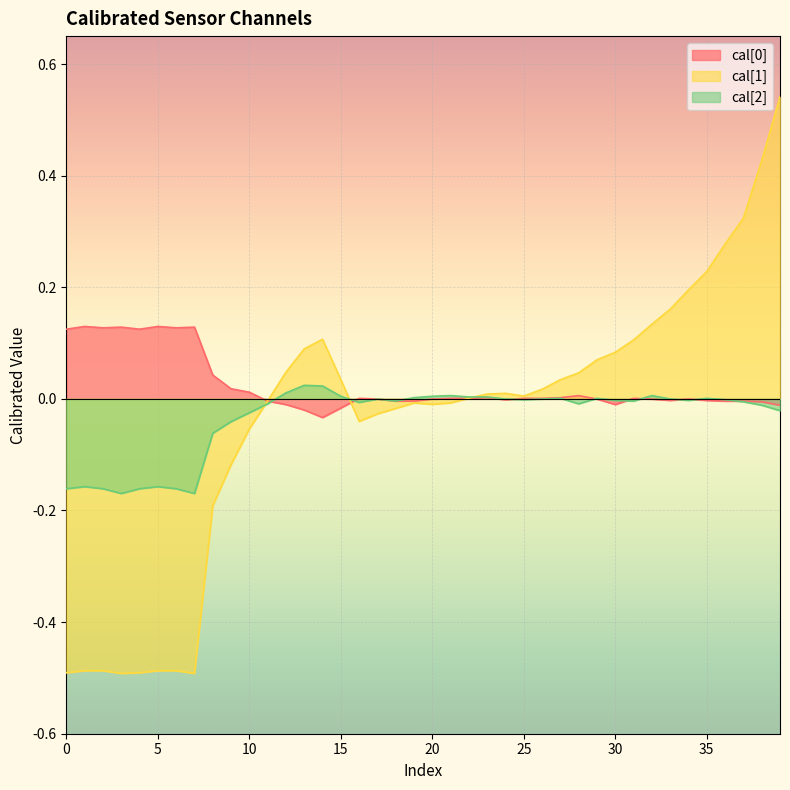

Between 17 and 9, which is larger?

9